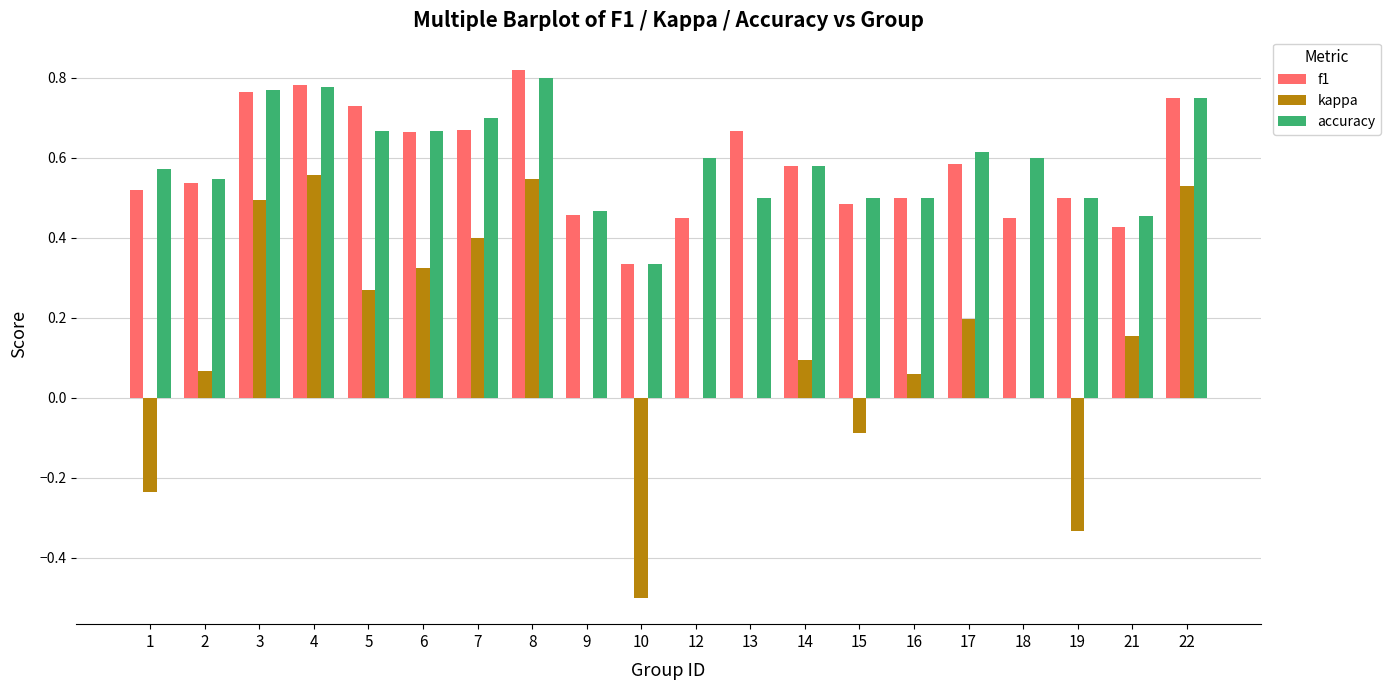

Are the bars horizontal?

No